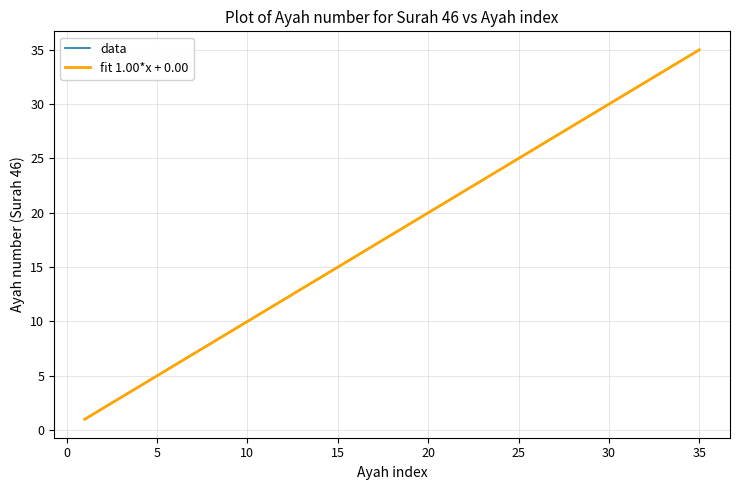

Does the chart have visible grid lines?

Yes